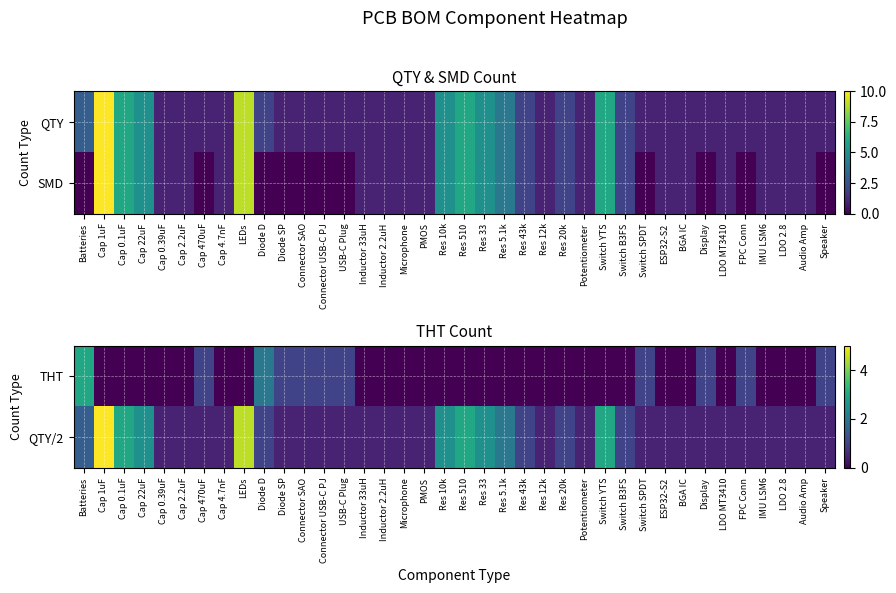

Is it true that QTY/2 equals 1.4 at Diode D?

False